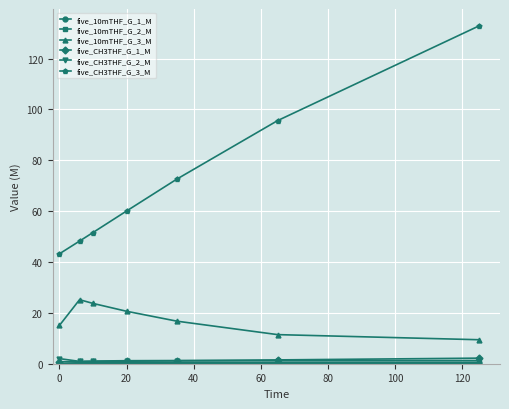

True or false: five_CH3THF_G_1_M and five_CH3THF_G_3_M intersect in this chart.

False